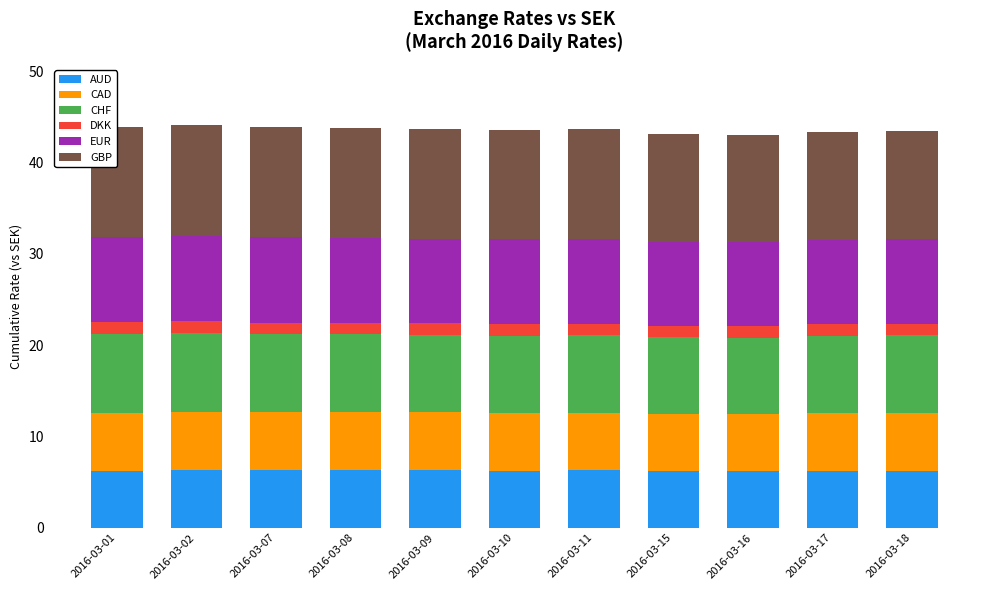

What is the highest value of the AUD series?

6.3